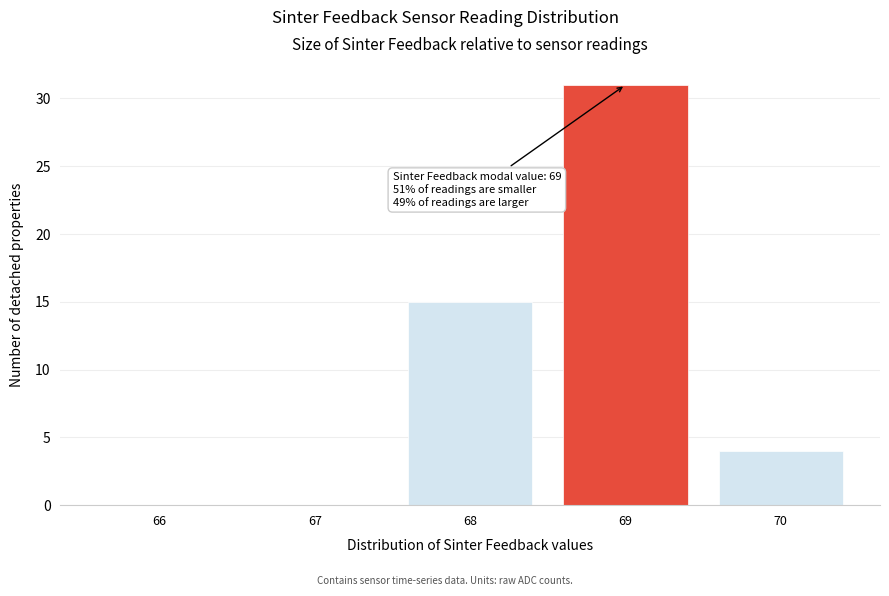

Reading left to right, transcribe all the data shown in this chart.

66=0	67=0	68=15	69=31	70=4